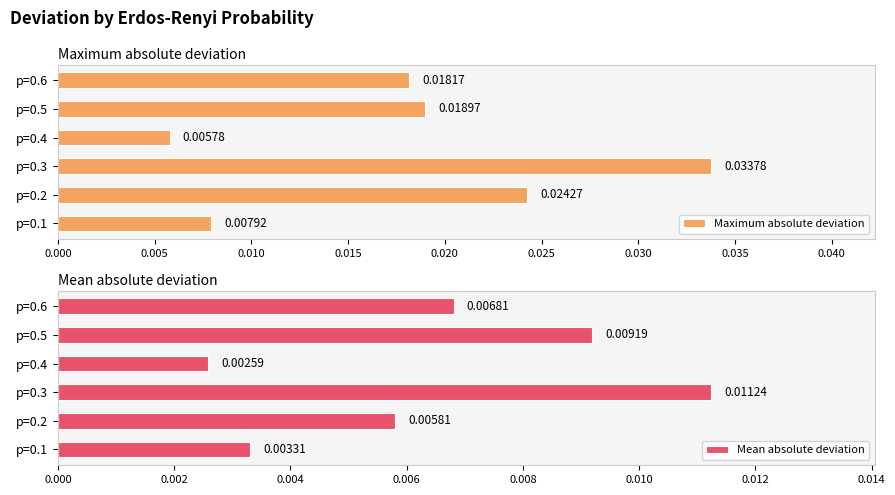

Which category has the lowest value in the Maximum absolute deviation series?

p=0.4